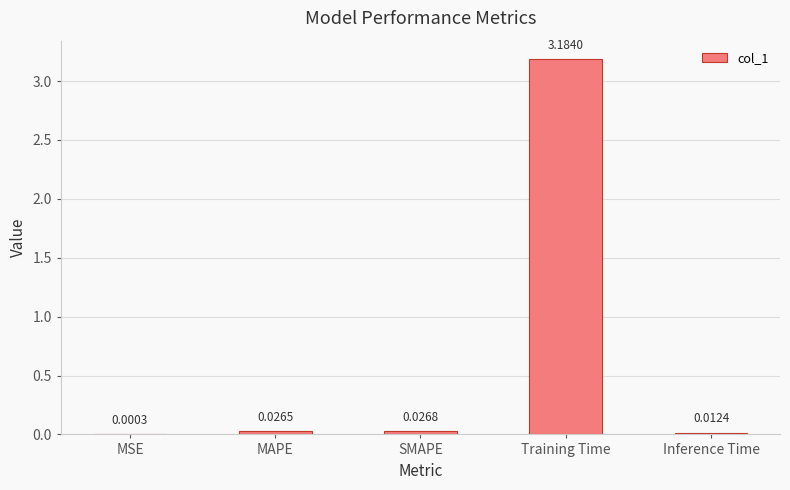

At which label is the value closest to 1?

SMAPE